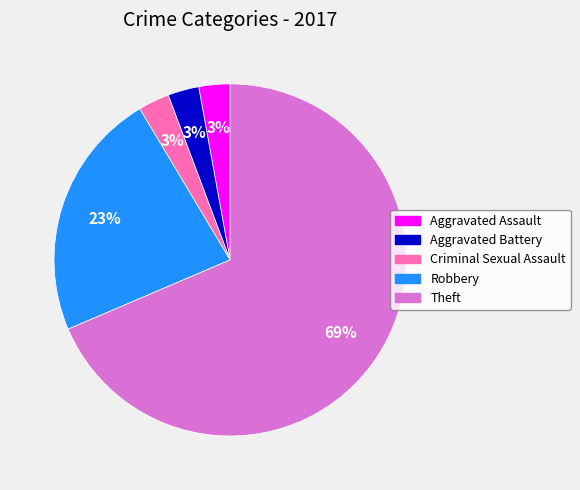

Combined, do Theft and Aggravated Battery account for over 50%?

Yes